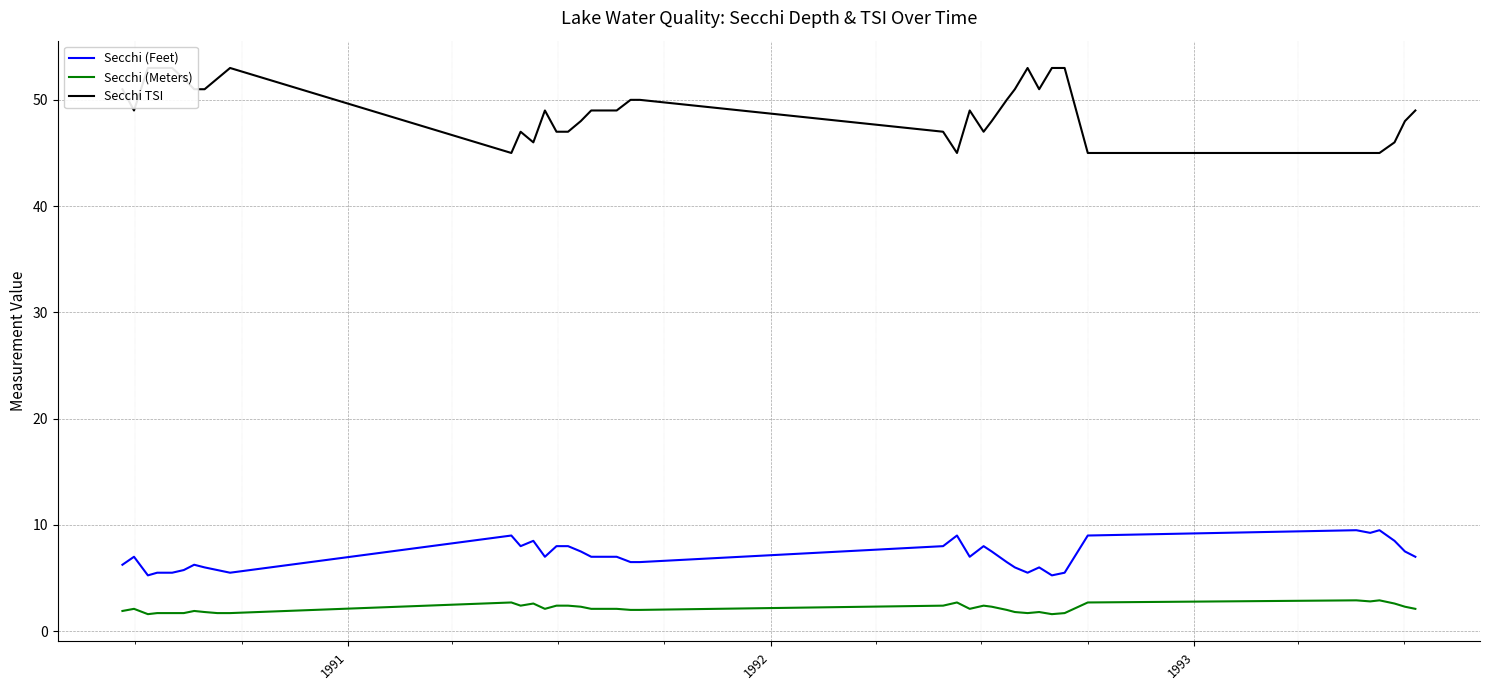

What are all the series names shown in the legend?

Secchi (Feet), Secchi (Meters), Secchi TSI